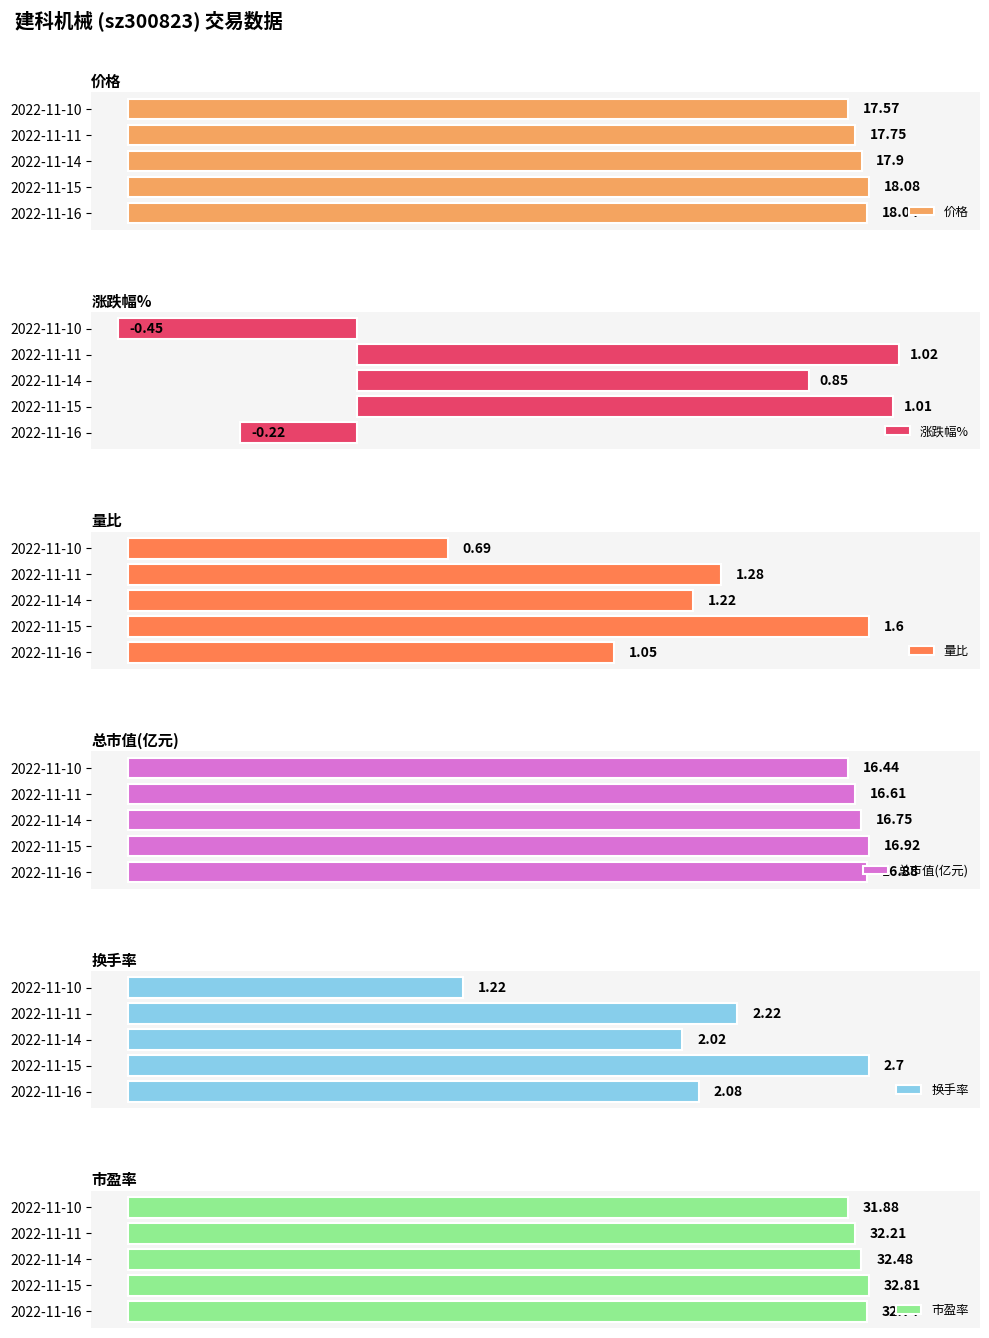

Which series changed the most between 2022-11-16 and 2022-11-10?

市盈率